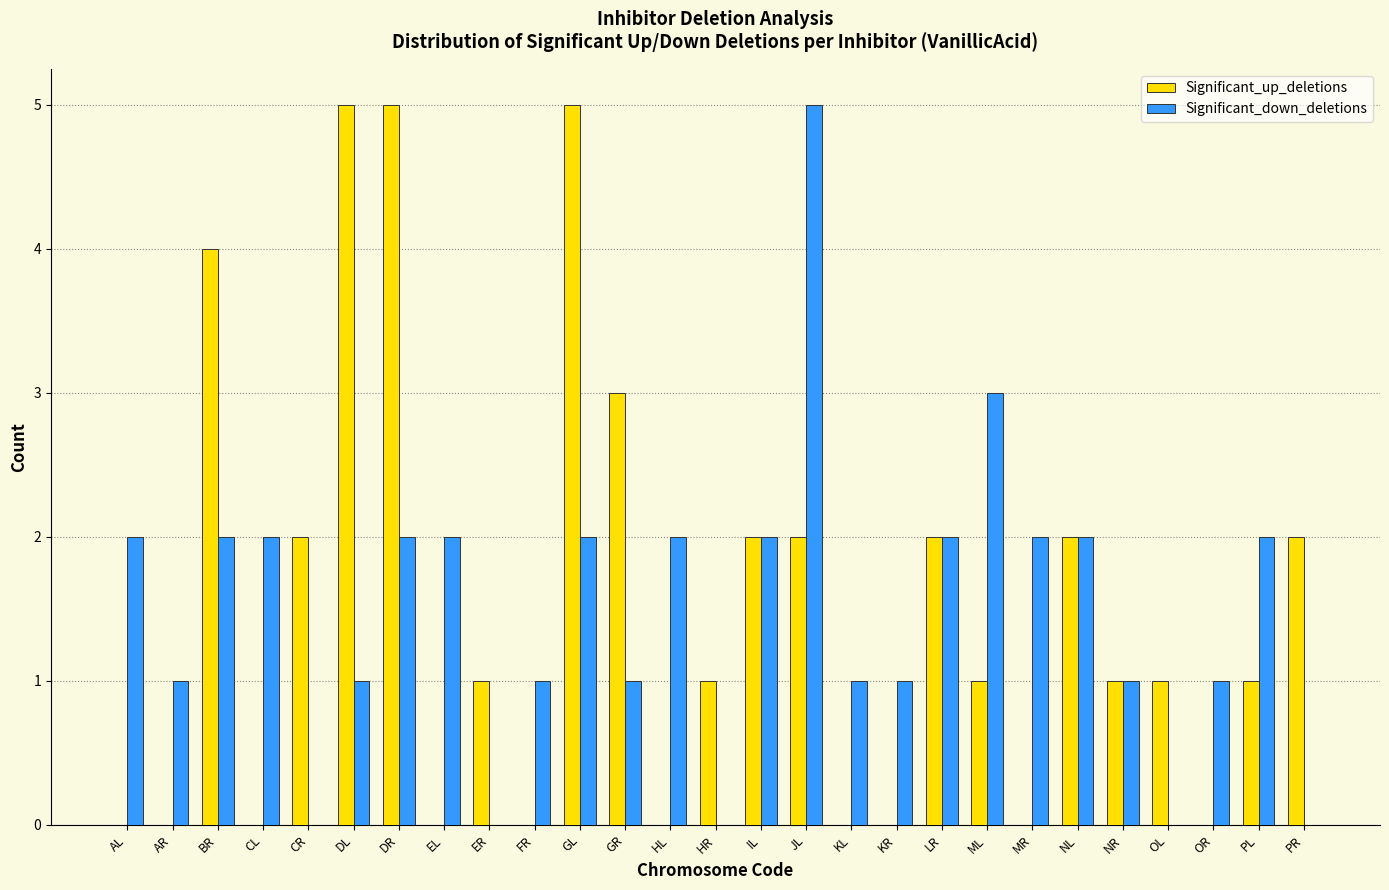

Is the value of Significant_up_deletions at EL greater than the value of Significant_down_deletions at DL?

No